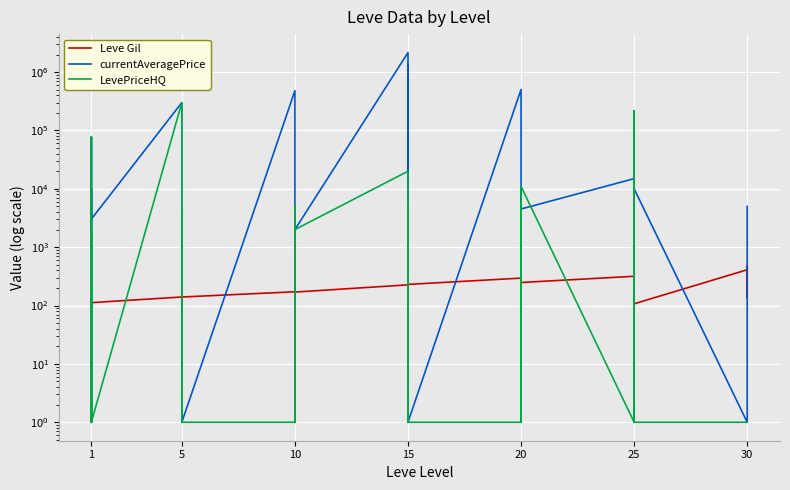

What is the average value of the currentAveragePrice series?

129648.1